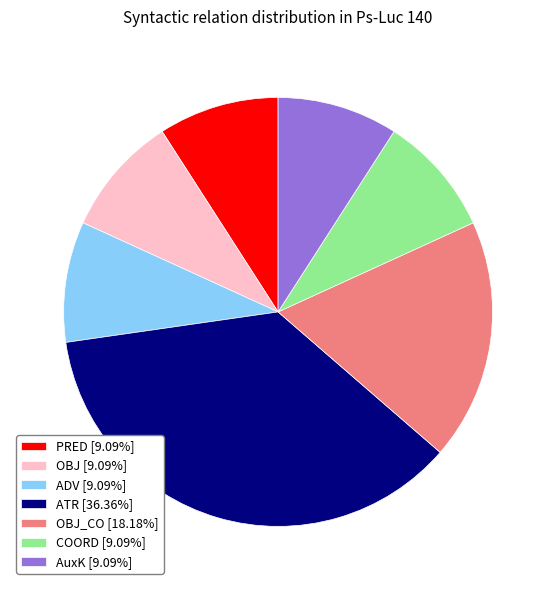

Approximately how many times larger is the value at PRED [9.09%] compared to OBJ [9.09%]?

1.0